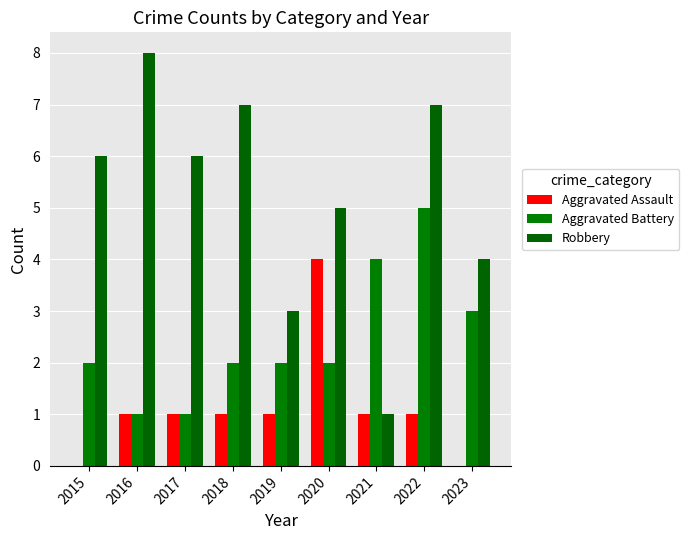

How many groups of bars are there?

9